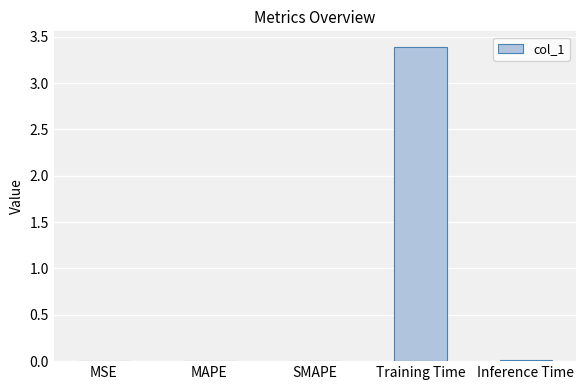

The value at Training Time is 3.4. True or false?

True